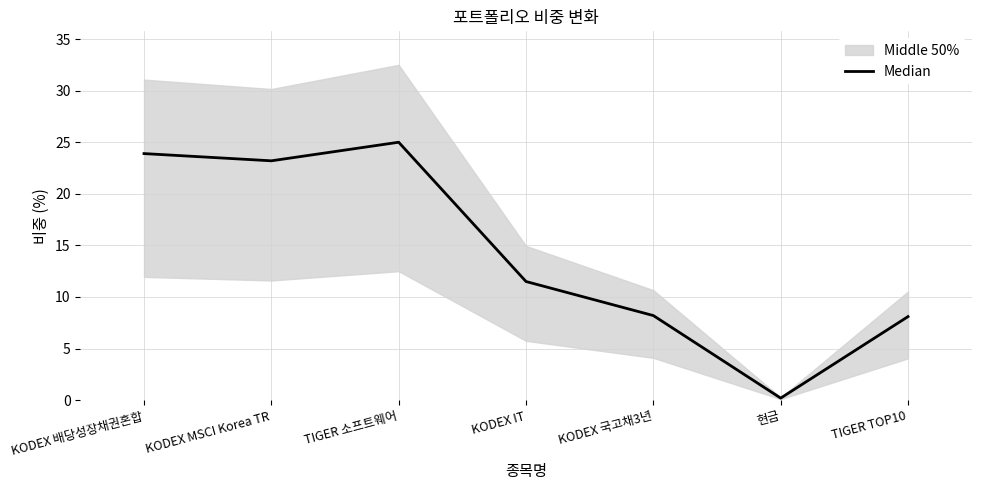

What is the ratio of the value at TIGER 소프트웨어 to the value at KODEX MSCI Korea TR?

1.1